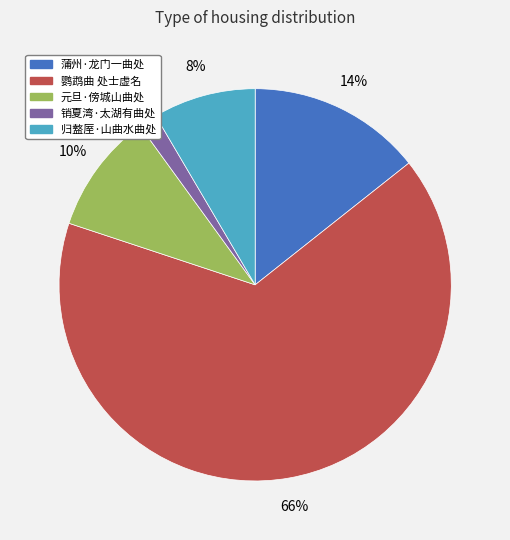

Which has a higher value, 鹦鹉曲 处士虚名 or 归盩厔·山曲水曲处?

鹦鹉曲 处士虚名